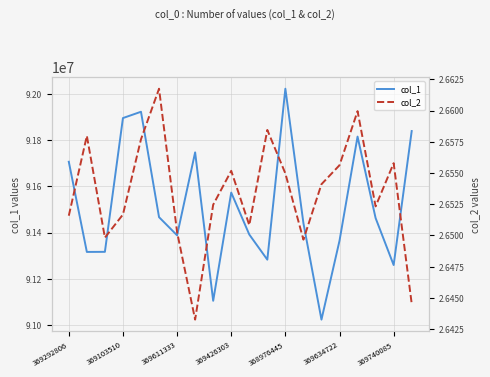

Does the chart have visible grid lines?

Yes